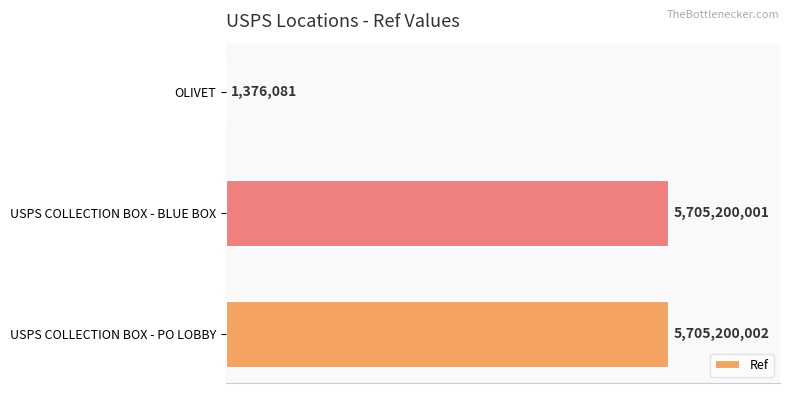

What is the greatest value displayed?

5705200002